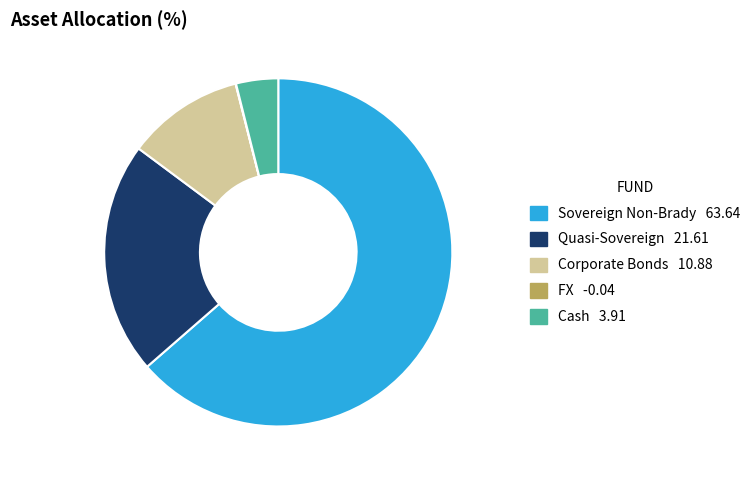

Does any single category account for the majority?

Yes